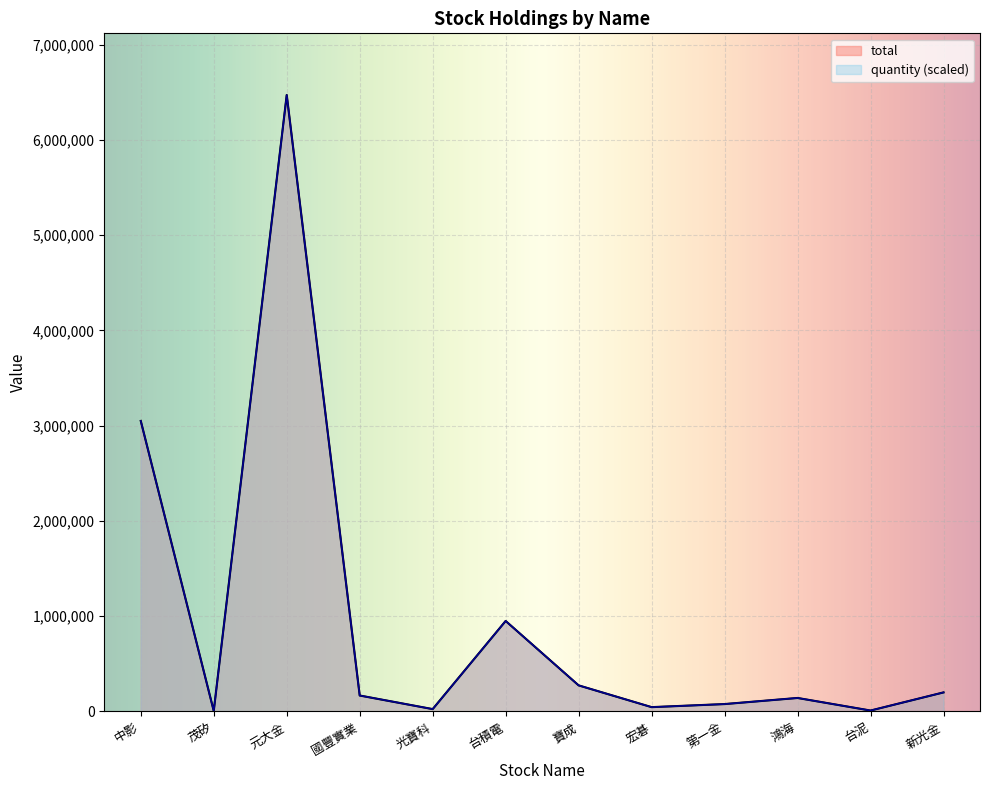

Reading left to right, list all the values displayed in this chart.

total: 3050000	5290	6471740	167520	24830	950000	273890	45450	77660	141680	9720	200000
quantity: 3050000	5290	6471740	167520	24830	950000	273890	45450	77660	141680	9720	200000